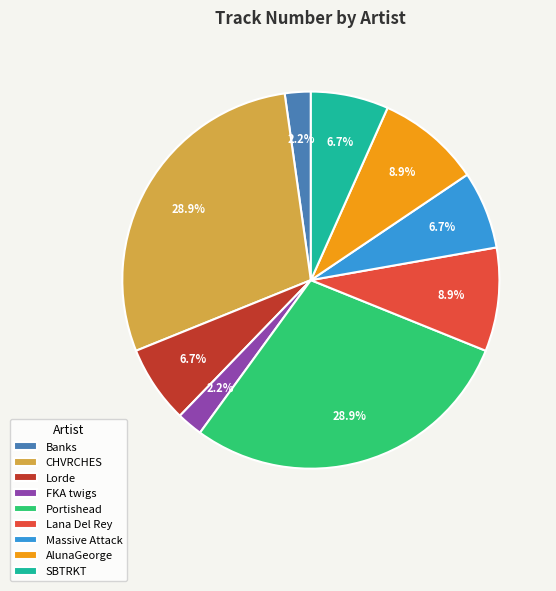

Is it true that AlunaGeorge is 22% of the pie?

False